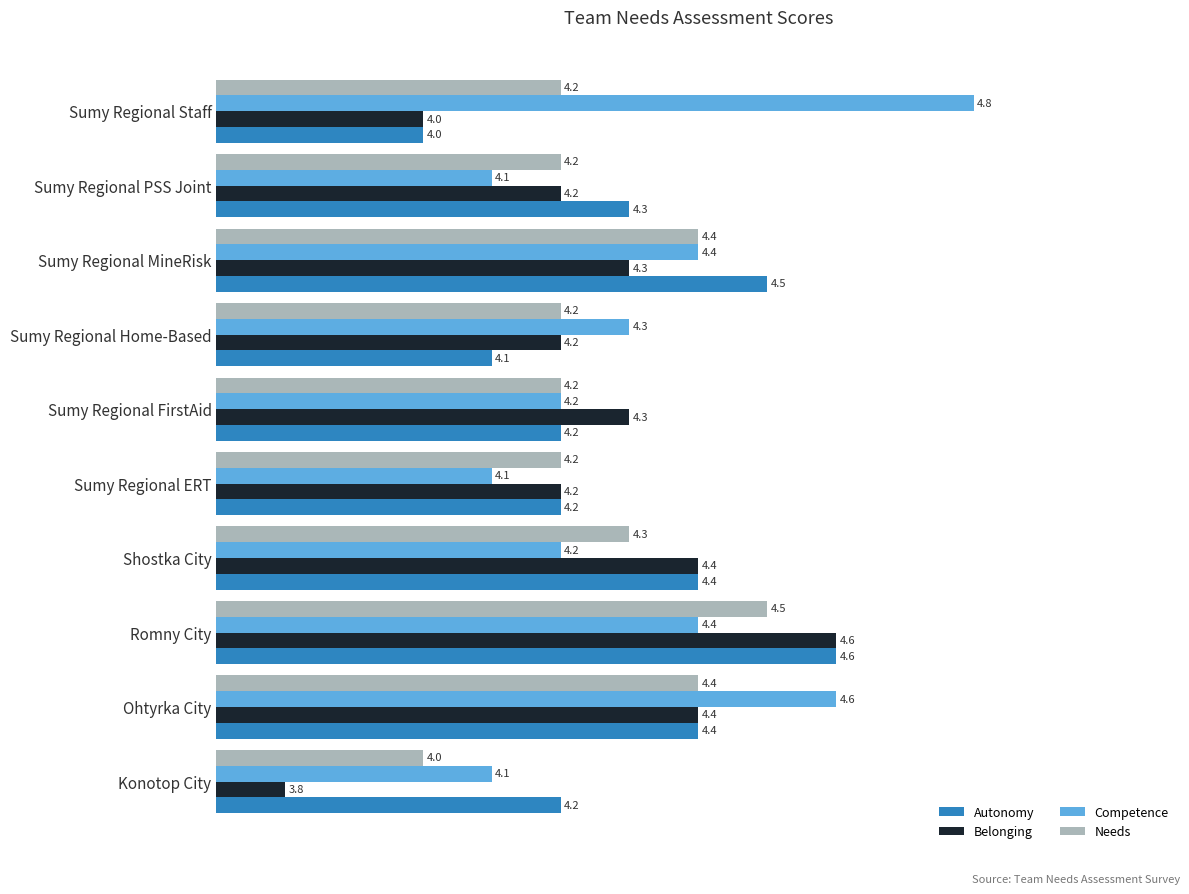

Which series changed the most between Konotop City and Romny City?

Belonging